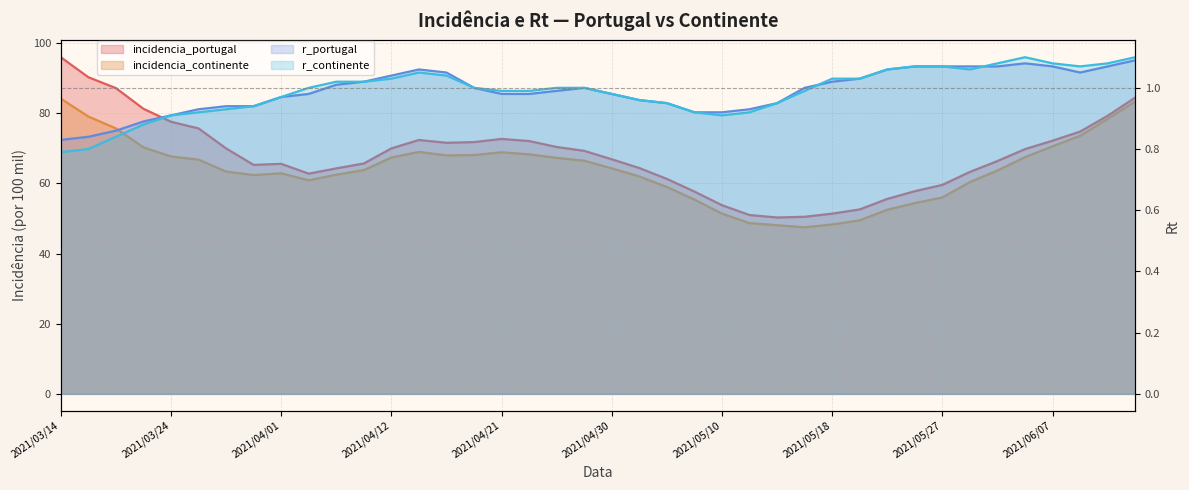

At which category does r_continente reach its first local valley?

2021/05/10